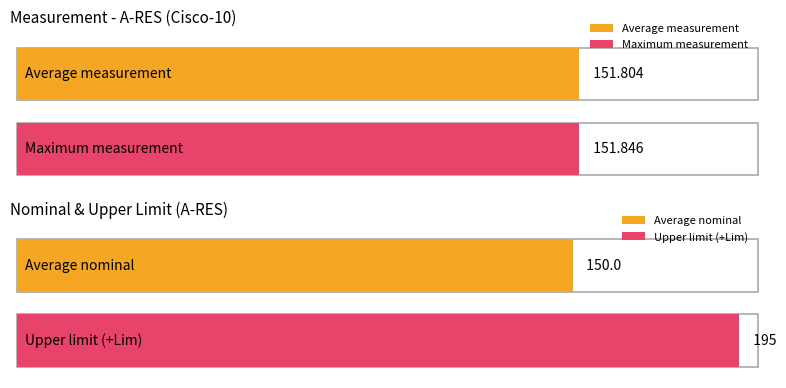

What is the maximum value for Measure?

151.8